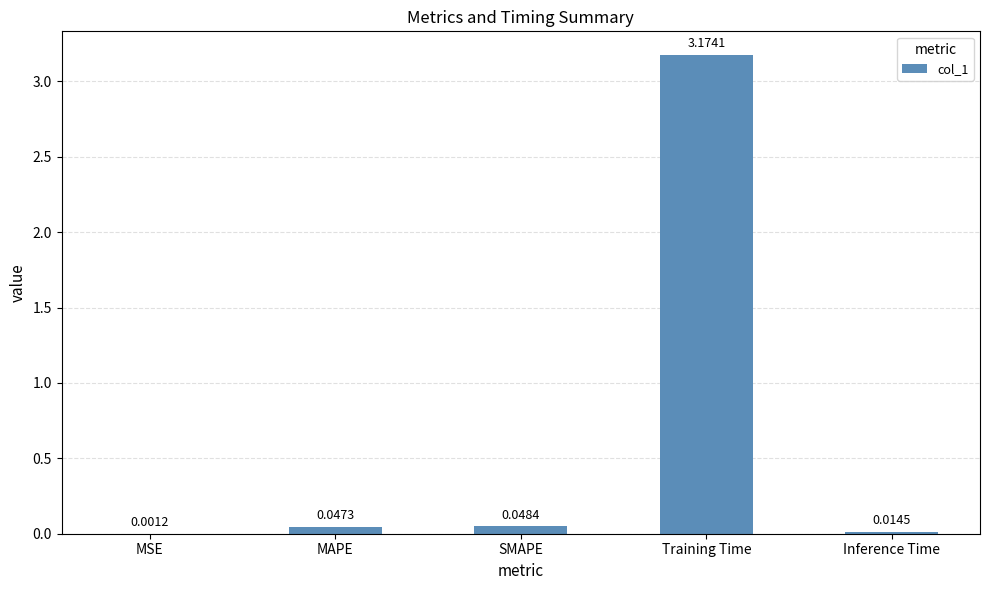

Which has a higher value, Training Time or Inference Time?

Training Time